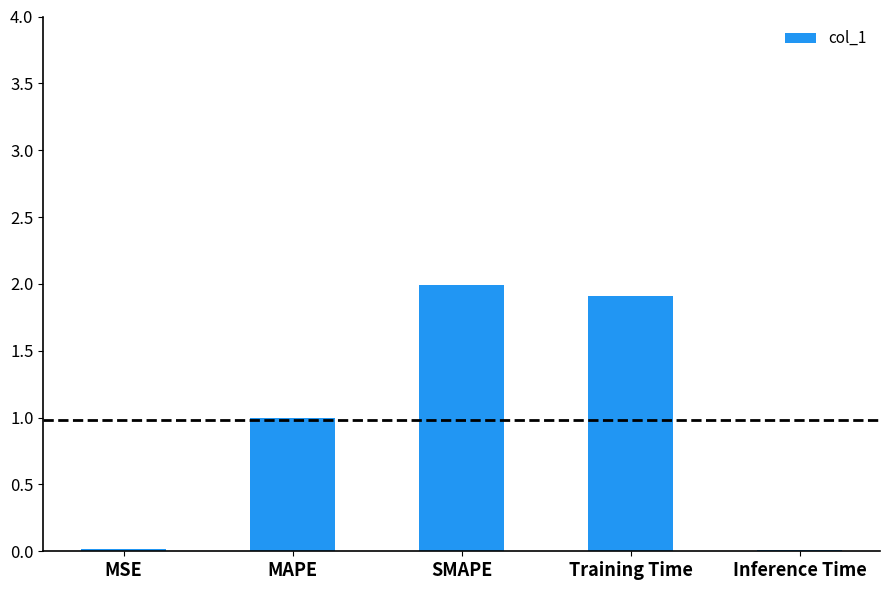

True or false: the data shows 0.0 at Inference Time.

True